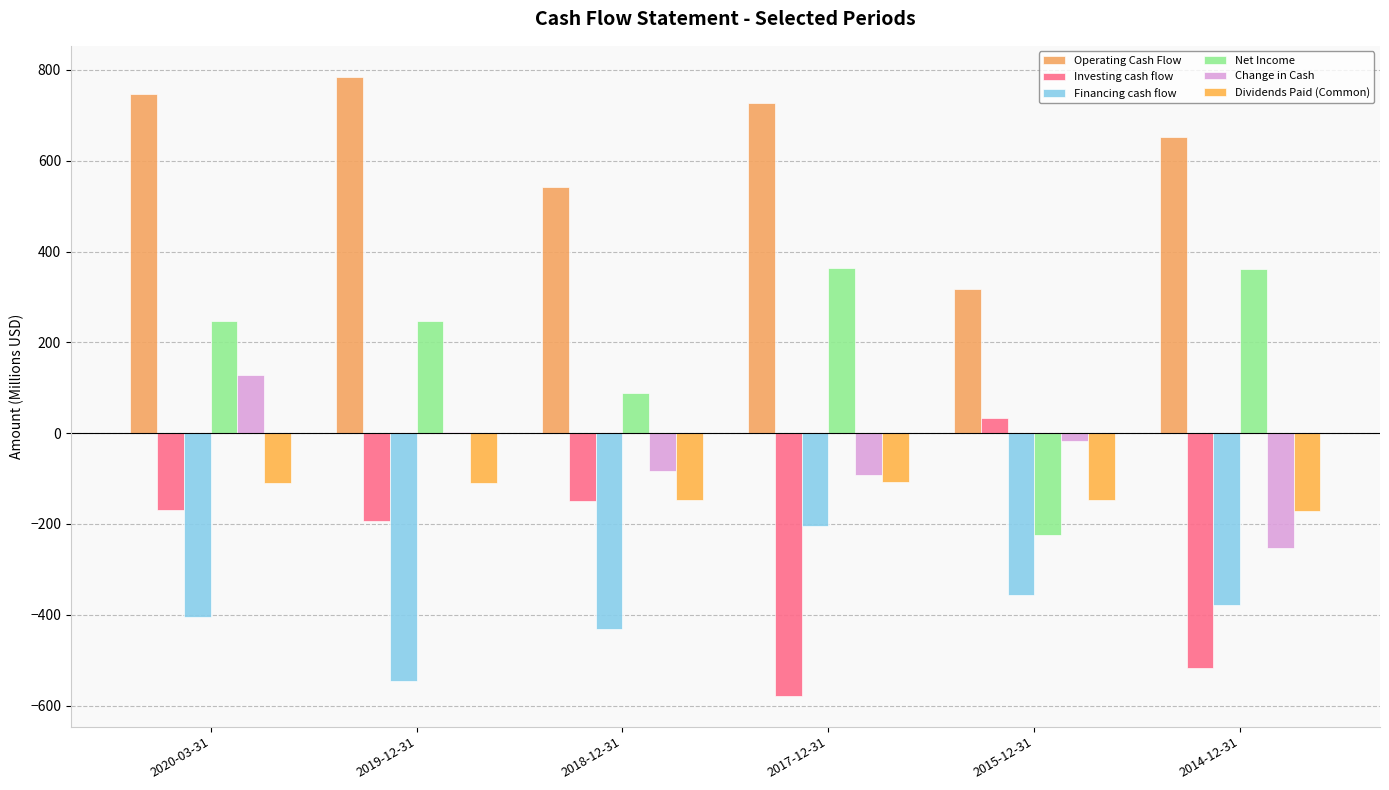

What are all the series names shown in the legend?

Operating Cash Flow, Investing cash flow, Financing cash flow, Net Income, Change in Cash, Dividends Paid (Common)